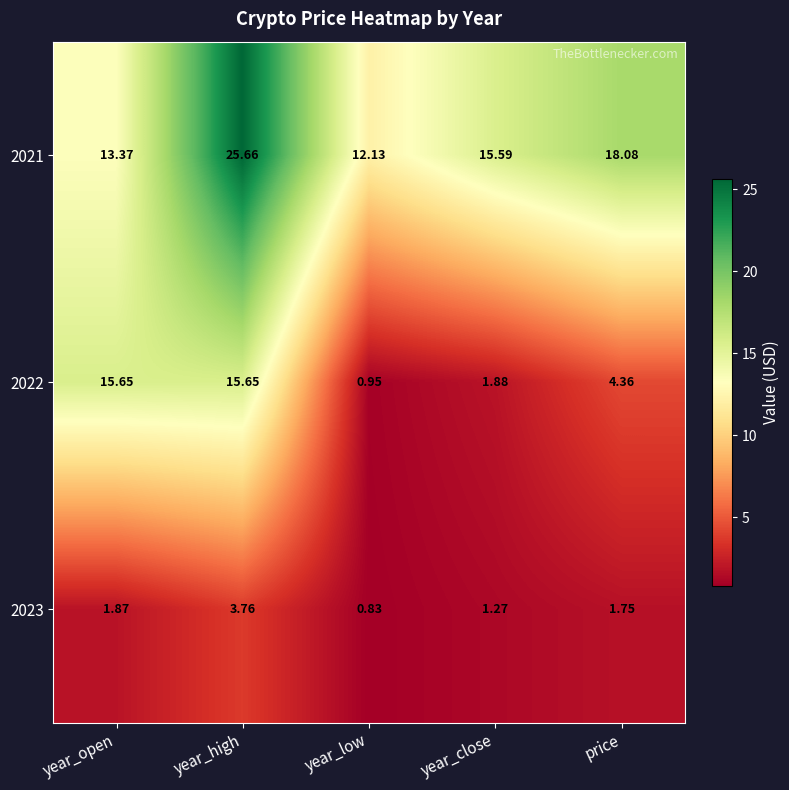

Which category has the highest value in the 2023 series?

year_high